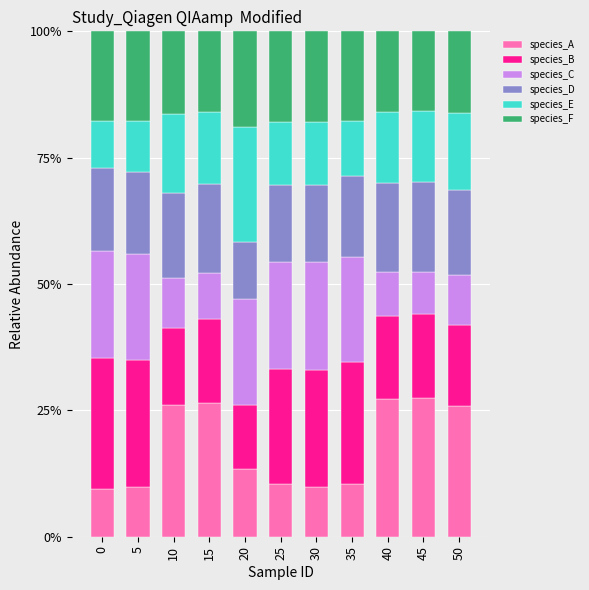

What is the difference between the maximum and minimum values in the species_A series?

0.2